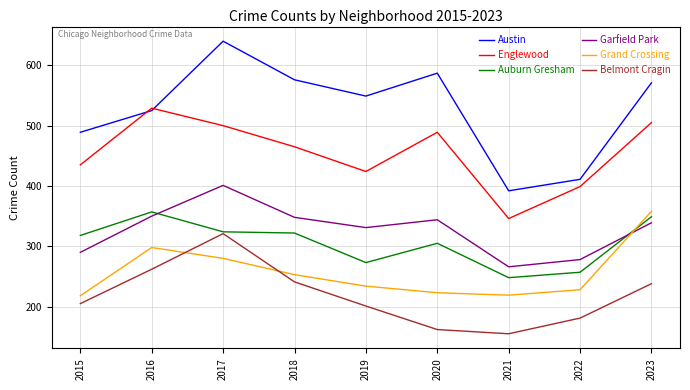

What is the lowest value of the Grand Crossing series?

218